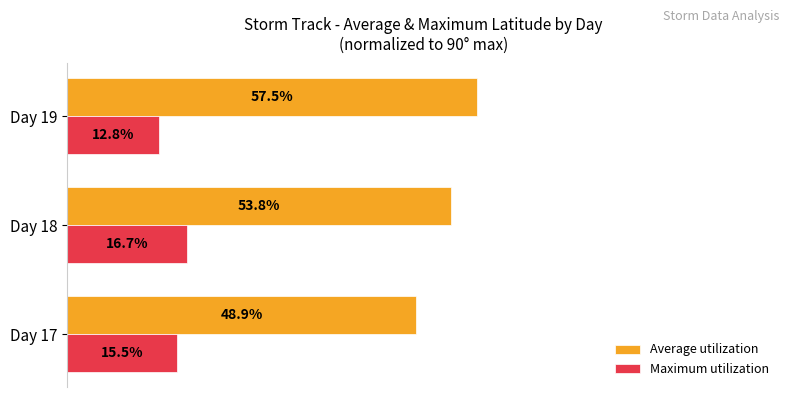

List the series in order of their overall mean, lowest first.

Maximum utilization, Average utilization